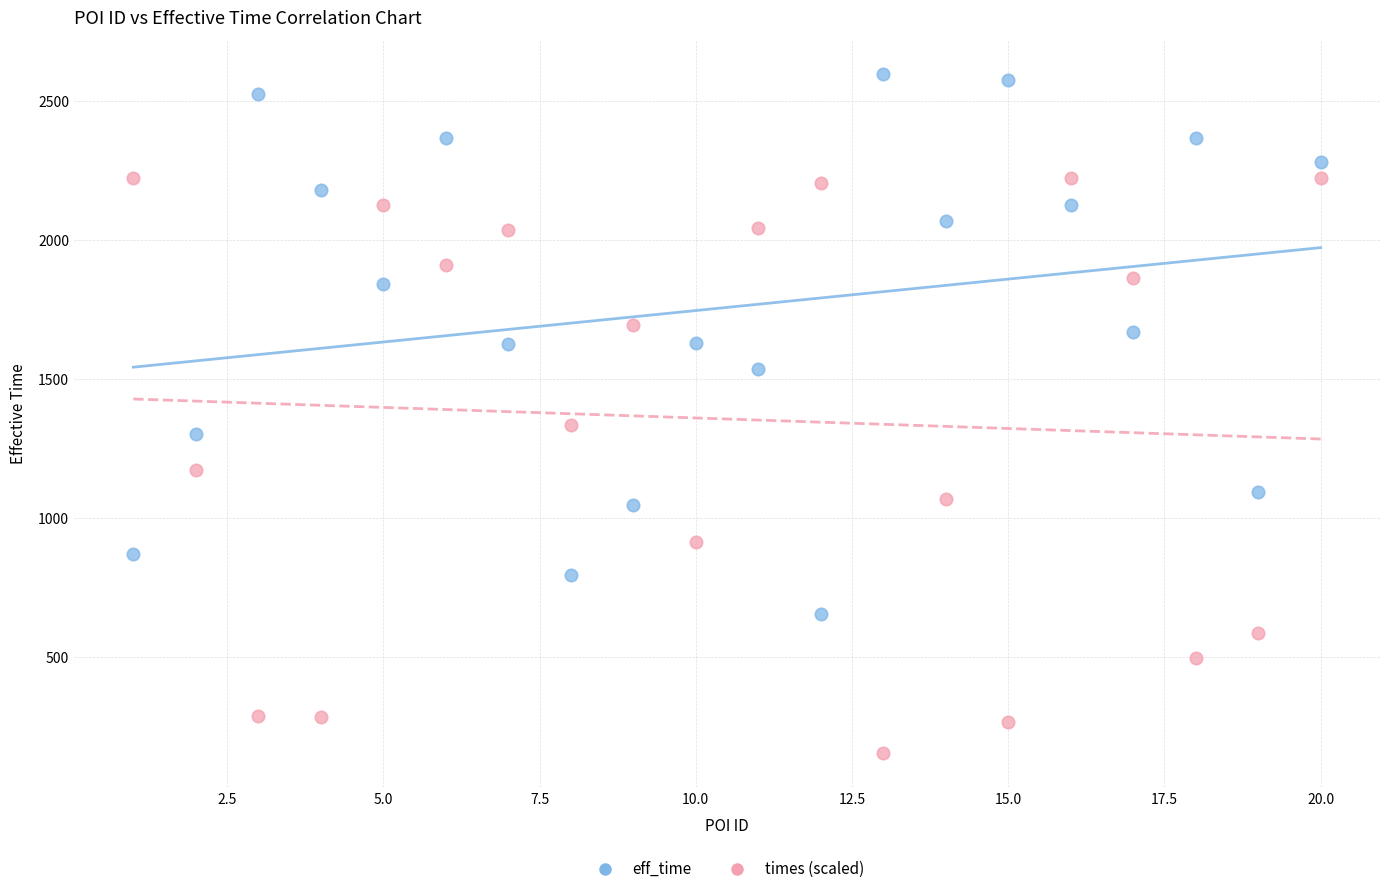

Across all series, what Y value is closest to 1374?

1334.7